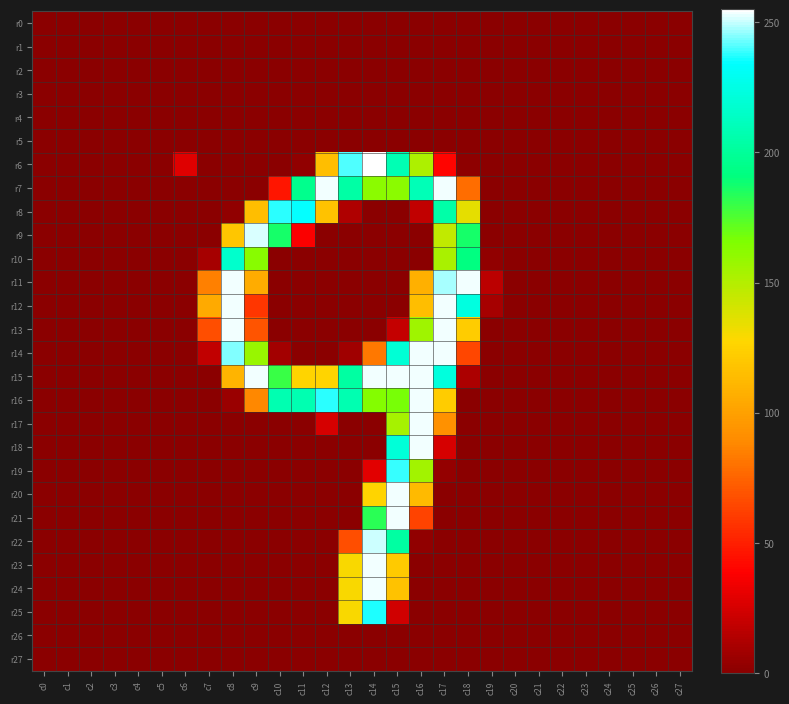

Reading left to right, what are all the values shown in this chart?

r0: c0=0	c1=0	c2=0	c3=0	c4=0	c5=0	c6=0	c7=0	c8=0	c9=0	c10=0	c11=0	c12=0	c13=0	c14=0	c15=0	c16=0	c17=0	c18=0	c19=0	c20=0	c21=0	c22=0	c23=0	c24=0	c25=0	c26=0	c27=0
r1: c0=0	c1=0	c2=0	c3=0	c4=0	c5=0	c6=0	c7=0	c8=0	c9=0	c10=0	c11=0	c12=0	c13=0	c14=0	c15=0	c16=0	c17=0	c18=0	c19=0	c20=0	c21=0	c22=0	c23=0	c24=0	c25=0	c26=0	c27=0
r2: c0=0	c1=0	c2=0	c3=0	c4=0	c5=0	c6=0	c7=0	c8=0	c9=0	c10=0	c11=0	c12=0	c13=0	c14=0	c15=0	c16=0	c17=0	c18=0	c19=0	c20=0	c21=0	c22=0	c23=0	c24=0	c25=0	c26=0	c27=0
r3: c0=0	c1=0	c2=0	c3=0	c4=0	c5=0	c6=0	c7=0	c8=0	c9=0	c10=0	c11=0	c12=0	c13=0	c14=0	c15=0	c16=0	c17=0	c18=0	c19=0	c20=0	c21=0	c22=0	c23=0	c24=0	c25=0	c26=0	c27=0
r4: c0=0	c1=0	c2=0	c3=0	c4=0	c5=0	c6=0	c7=0	c8=0	c9=0	c10=0	c11=0	c12=0	c13=0	c14=0	c15=0	c16=0	c17=0	c18=0	c19=0	c20=0	c21=0	c22=0	c23=0	c24=0	c25=0	c26=0	c27=0
r5: c0=0	c1=0	c2=0	c3=0	c4=0	c5=0	c6=0	c7=0	c8=0	c9=0	c10=0	c11=0	c12=0	c13=0	c14=0	c15=0	c16=0	c17=0	c18=0	c19=0	c20=0	c21=0	c22=0	c23=0	c24=0	c25=0	c26=0	c27=0
r6: c0=0	c1=0	c2=0	c3=0	c4=0	c5=0	c6=28	c7=0	c8=0	c9=0	c10=0	c11=2	c12=115	c13=241	c14=255	c15=209	c16=152	c17=40	c18=1	c19=0	c20=0	c21=0	c22=0	c23=0	c24=0	c25=0	c26=0	c27=0
r7: c0=0	c1=0	c2=0	c3=0	c4=0	c5=0	c6=0	c7=0	c8=0	c9=0	c10=46	c11=196	c12=254	c13=204	c14=162	c15=162	c16=210	c17=254	c18=78	c19=0	c20=0	c21=0	c22=0	c23=0	c24=0	c25=0	c26=0	c27=0
r8: c0=0	c1=0	c2=0	c3=0	c4=0	c5=0	c6=0	c7=0	c8=2	c9=115	c10=238	c11=235	c12=117	c13=12	c14=0	c15=0	c16=18	c17=205	c18=135	c19=0	c20=0	c21=0	c22=0	c23=0	c24=0	c25=0	c26=0	c27=0
r9: c0=0	c1=0	c2=0	c3=0	c4=0	c5=0	c6=0	c7=0	c8=119	c9=252	c10=187	c11=37	c12=0	c13=0	c14=0	c15=0	c16=0	c17=146	c18=187	c19=0	c20=0	c21=0	c22=0	c23=0	c24=0	c25=0	c26=0	c27=0
r10: c0=0	c1=0	c2=0	c3=0	c4=0	c5=0	c6=0	c7=9	c8=217	c9=163	c10=0	c11=0	c12=0	c13=0	c14=0	c15=0	c16=0	c17=153	c18=192	c19=2	c20=0	c21=0	c22=0	c23=0	c24=0	c25=0	c26=0	c27=0
r11: c0=0	c1=0	c2=0	c3=0	c4=0	c5=0	c6=0	c7=85	c8=254	c9=106	c10=0	c11=0	c12=0	c13=0	c14=0	c15=0	c16=108	c17=248	c18=254	c19=16	c20=0	c21=0	c22=0	c23=0	c24=0	c25=0	c26=0	c27=0
r12: c0=0	c1=0	c2=0	c3=0	c4=0	c5=0	c6=0	c7=105	c8=254	c9=58	c10=0	c11=0	c12=0	c13=0	c14=0	c15=0	c16=115	c17=254	c18=224	c19=9	c20=0	c21=0	c22=0	c23=0	c24=0	c25=0	c26=0	c27=0
r13: c0=0	c1=0	c2=0	c3=0	c4=0	c5=0	c6=0	c7=67	c8=254	c9=69	c10=0	c11=0	c12=0	c13=0	c14=0	c15=19	c16=156	c17=254	c18=122	c19=0	c20=0	c21=0	c22=0	c23=0	c24=0	c25=0	c26=0	c27=0
r14: c0=0	c1=0	c2=0	c3=0	c4=0	c5=0	c6=0	c7=18	c8=245	c9=158	c10=8	c11=0	c12=0	c13=7	c14=82	c15=220	c16=254	c17=254	c18=64	c19=0	c20=0	c21=0	c22=0	c23=0	c24=0	c25=0	c26=0	c27=0
r15: c0=0	c1=0	c2=0	c3=0	c4=0	c5=0	c6=0	c7=0	c8=110	c9=254	c10=180	c11=126	c12=126	c13=203	c14=254	c15=254	c16=254	c17=223	c18=11	c19=0	c20=0	c21=0	c22=0	c23=0	c24=0	c25=0	c26=0	c27=0
r16: c0=0	c1=0	c2=0	c3=0	c4=0	c5=0	c6=0	c7=0	c8=5	c9=88	c10=208	c11=208	c12=238	c13=208	c14=164	c15=167	c16=254	c17=122	c18=0	c19=0	c20=0	c21=0	c22=0	c23=0	c24=0	c25=0	c26=0	c27=0
r17: c0=0	c1=0	c2=0	c3=0	c4=0	c5=0	c6=0	c7=0	c8=0	c9=0	c10=0	c11=0	c12=25	c13=0	c14=0	c15=154	c16=254	c17=92	c18=0	c19=0	c20=0	c21=0	c22=0	c23=0	c24=0	c25=0	c26=0	c27=0
r18: c0=0	c1=0	c2=0	c3=0	c4=0	c5=0	c6=0	c7=0	c8=0	c9=0	c10=0	c11=0	c12=0	c13=0	c14=0	c15=221	c16=254	c17=25	c18=0	c19=0	c20=0	c21=0	c22=0	c23=0	c24=0	c25=0	c26=0	c27=0
r19: c0=0	c1=0	c2=0	c3=0	c4=0	c5=0	c6=0	c7=0	c8=0	c9=0	c10=0	c11=0	c12=0	c13=0	c14=29	c15=239	c16=155	c17=3	c18=0	c19=0	c20=0	c21=0	c22=0	c23=0	c24=0	c25=0	c26=0	c27=0
r20: c0=0	c1=0	c2=0	c3=0	c4=0	c5=0	c6=0	c7=0	c8=0	c9=0	c10=0	c11=0	c12=0	c13=0	c14=126	c15=254	c16=113	c17=0	c18=0	c19=0	c20=0	c21=0	c22=0	c23=0	c24=0	c25=0	c26=0	c27=0
r21: c0=0	c1=0	c2=0	c3=0	c4=0	c5=0	c6=0	c7=0	c8=0	c9=0	c10=0	c11=0	c12=0	c13=0	c14=183	c15=254	c16=63	c17=0	c18=0	c19=0	c20=0	c21=0	c22=0	c23=0	c24=0	c25=0	c26=0	c27=0
r22: c0=0	c1=0	c2=0	c3=0	c4=0	c5=0	c6=0	c7=0	c8=0	c9=0	c10=0	c11=0	c12=0	c13=67	c14=251	c15=203	c16=2	c17=0	c18=0	c19=0	c20=0	c21=0	c22=0	c23=0	c24=0	c25=0	c26=0	c27=0
r23: c0=0	c1=0	c2=0	c3=0	c4=0	c5=0	c6=0	c7=0	c8=0	c9=0	c10=0	c11=0	c12=0	c13=129	c14=254	c15=121	c16=0	c17=0	c18=0	c19=0	c20=0	c21=0	c22=0	c23=0	c24=0	c25=0	c26=0	c27=0
r24: c0=0	c1=0	c2=0	c3=0	c4=0	c5=0	c6=0	c7=0	c8=0	c9=0	c10=0	c11=0	c12=0	c13=129	c14=254	c15=117	c16=0	c17=0	c18=0	c19=0	c20=0	c21=0	c22=0	c23=0	c24=0	c25=0	c26=0	c27=0
r25: c0=0	c1=0	c2=0	c3=0	c4=0	c5=0	c6=0	c7=0	c8=0	c9=0	c10=0	c11=0	c12=0	c13=129	c14=237	c15=23	c16=0	c17=0	c18=0	c19=0	c20=0	c21=0	c22=0	c23=0	c24=0	c25=0	c26=0	c27=0
r26: c0=0	c1=0	c2=0	c3=0	c4=0	c5=0	c6=0	c7=0	c8=0	c9=0	c10=0	c11=0	c12=0	c13=0	c14=0	c15=0	c16=0	c17=0	c18=0	c19=0	c20=0	c21=0	c22=0	c23=0	c24=0	c25=0	c26=0	c27=0
r27: c0=0	c1=0	c2=0	c3=0	c4=0	c5=0	c6=0	c7=0	c8=0	c9=0	c10=0	c11=0	c12=0	c13=0	c14=0	c15=0	c16=0	c17=0	c18=0	c19=0	c20=0	c21=0	c22=0	c23=0	c24=0	c25=0	c26=0	c27=0